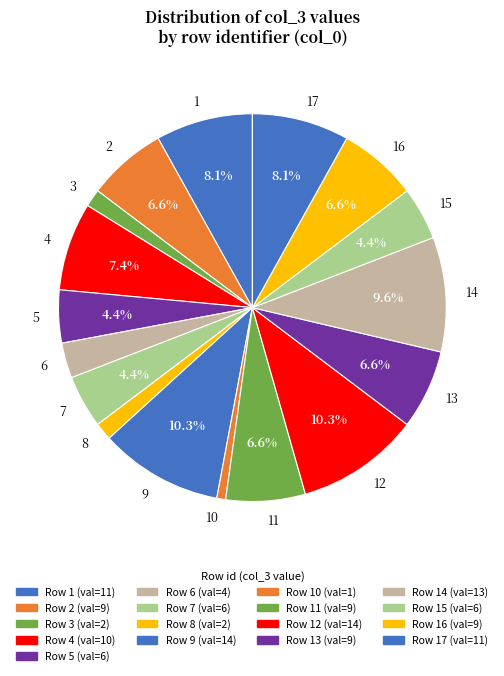

Is the sum of 14 and 13 greater than half?

No